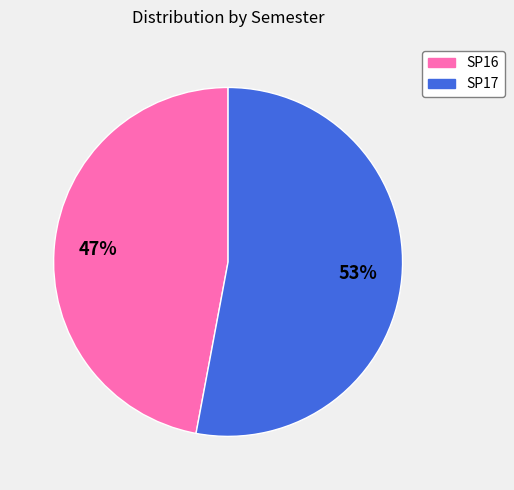

Rank the categories by value from lowest to highest.

SP16, SP17